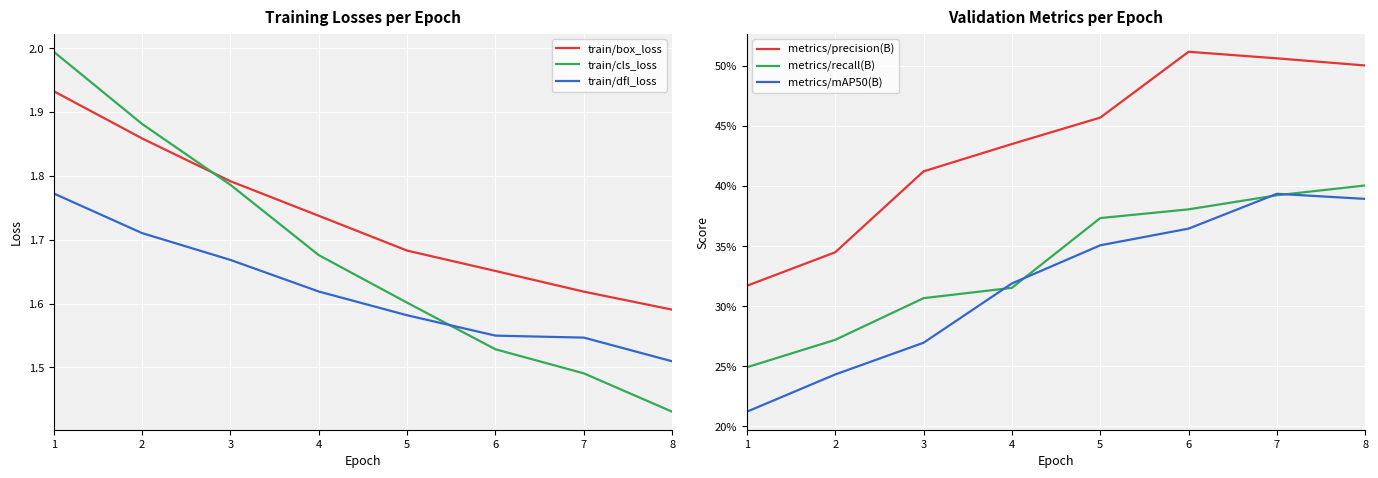

After their last crossing, which series has the higher values: train/dfl_loss or train/cls_loss?

train/dfl_loss